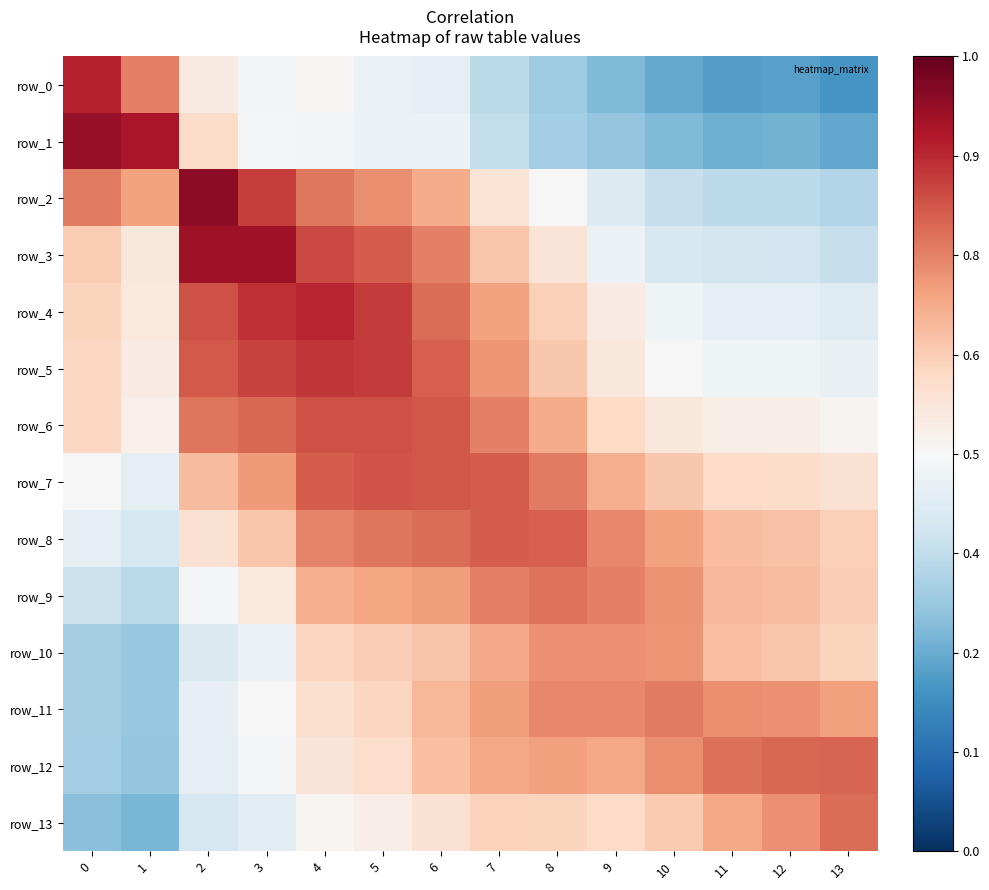

Is the value of row_12 at 11 greater than the value of row_5 at 3?

No